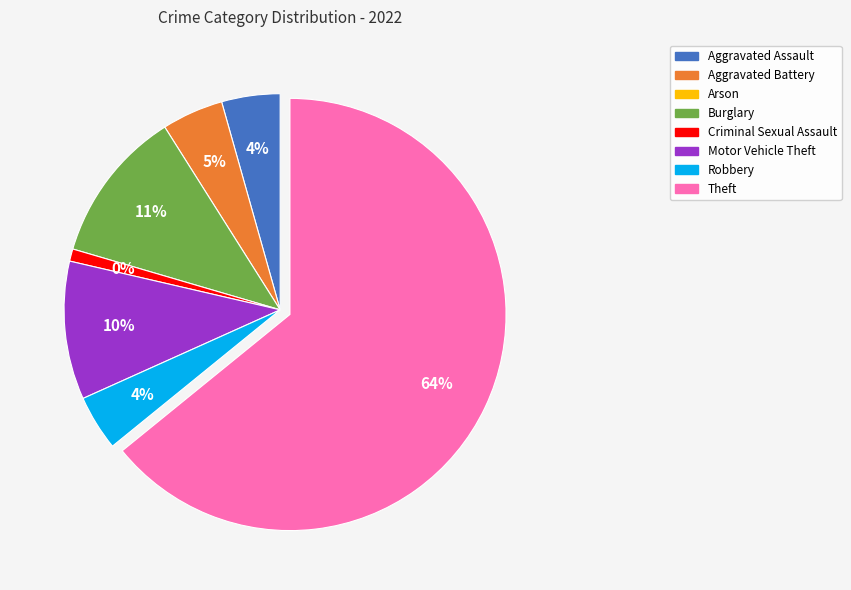

To the nearest percent, what is the average slice percentage?

12%